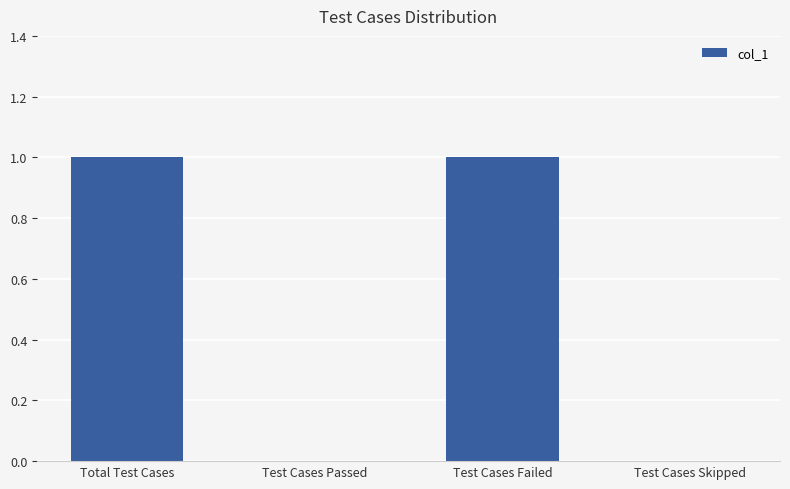

What is the sum of the values at Test Cases Passed and Test Cases Failed?

1